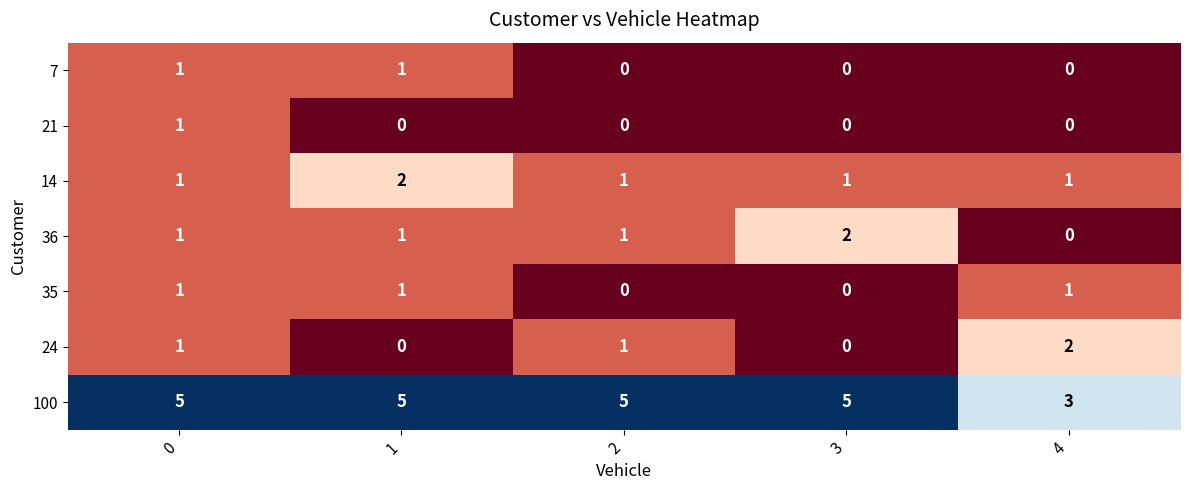

The 21 series shows -1 at 1. True or false?

False